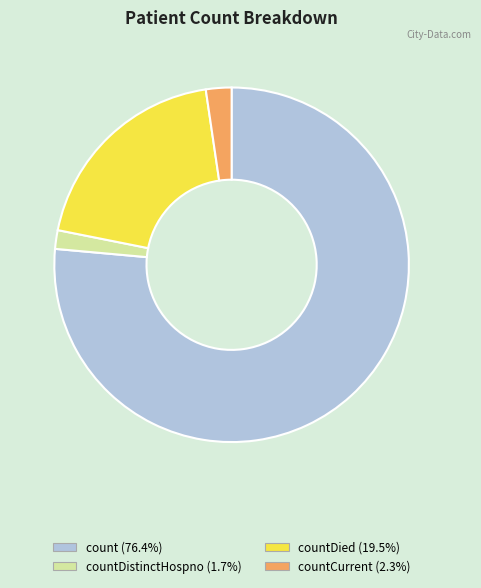

Does any single category account for the majority?

Yes